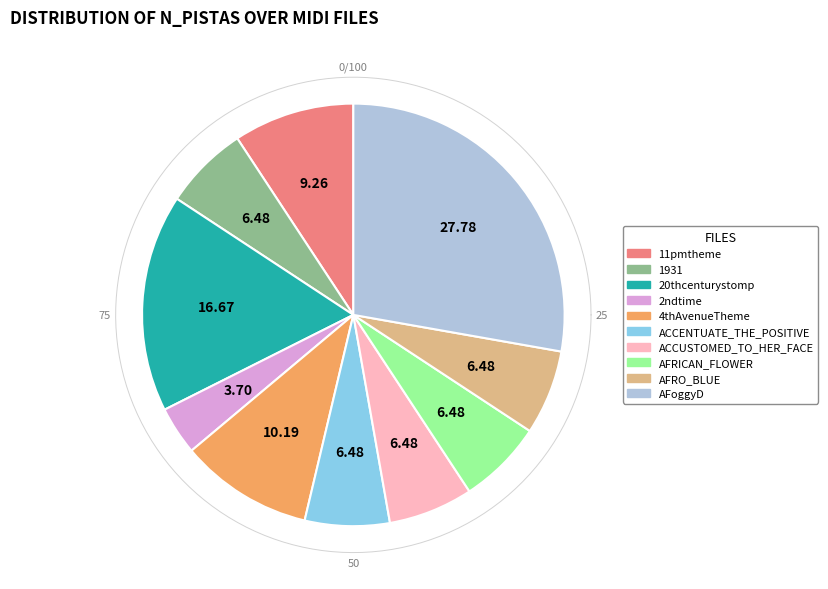

How many segments does this pie chart have?

10